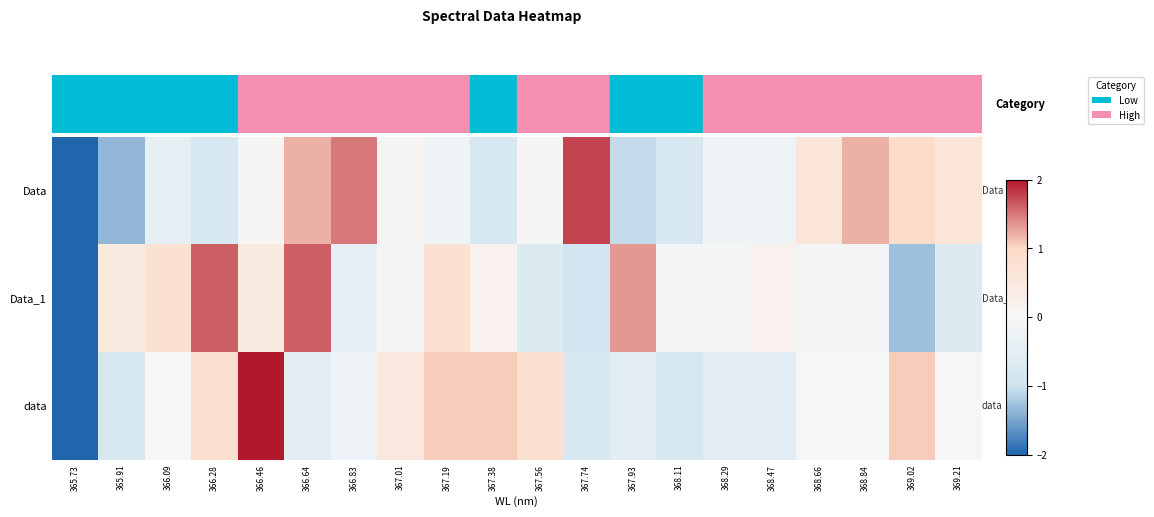

Which has a higher value, 367.56 or 368.11?

367.56